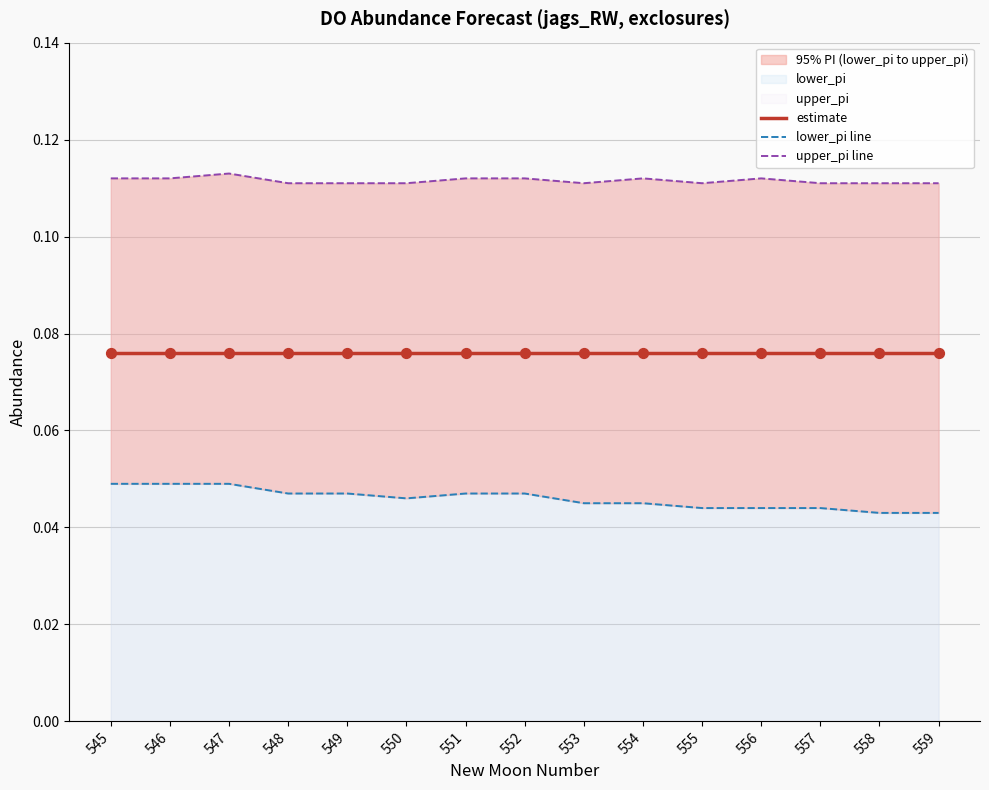

At which category is the sum across all series the highest?

547